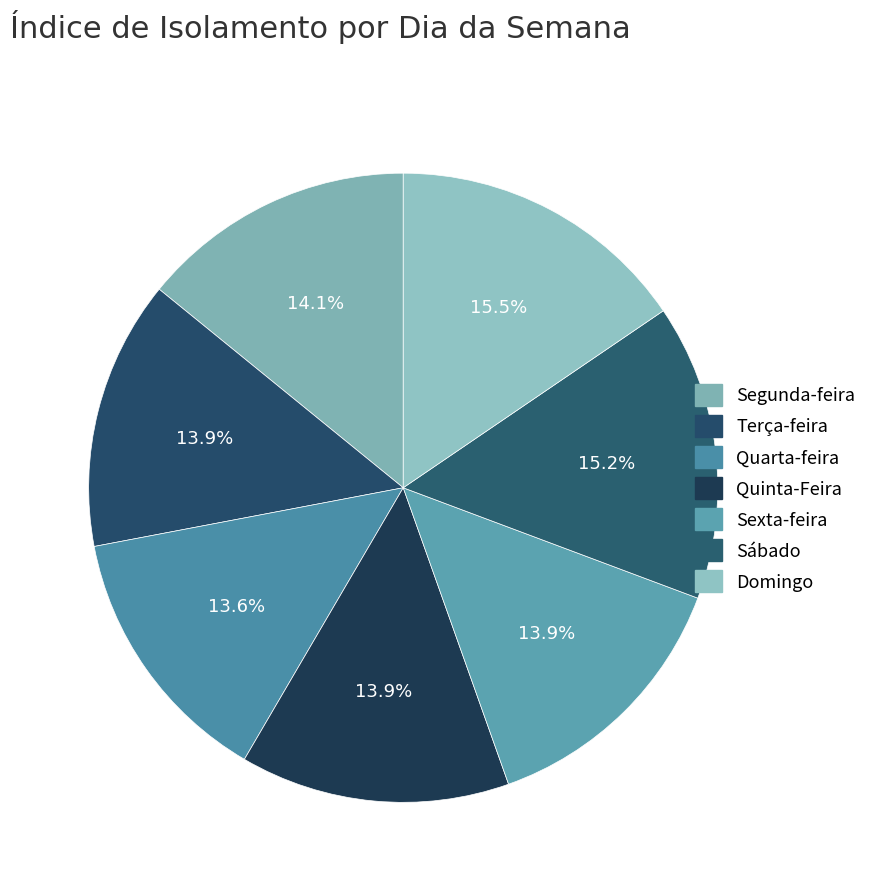

How much of the chart is everything except Segunda-feira?

85.9%